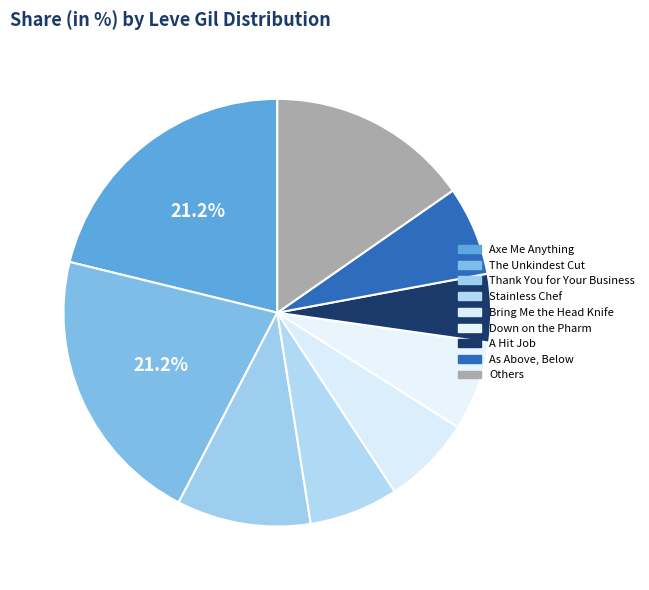

Does The Unkindest Cut represent more than half of the total?

No